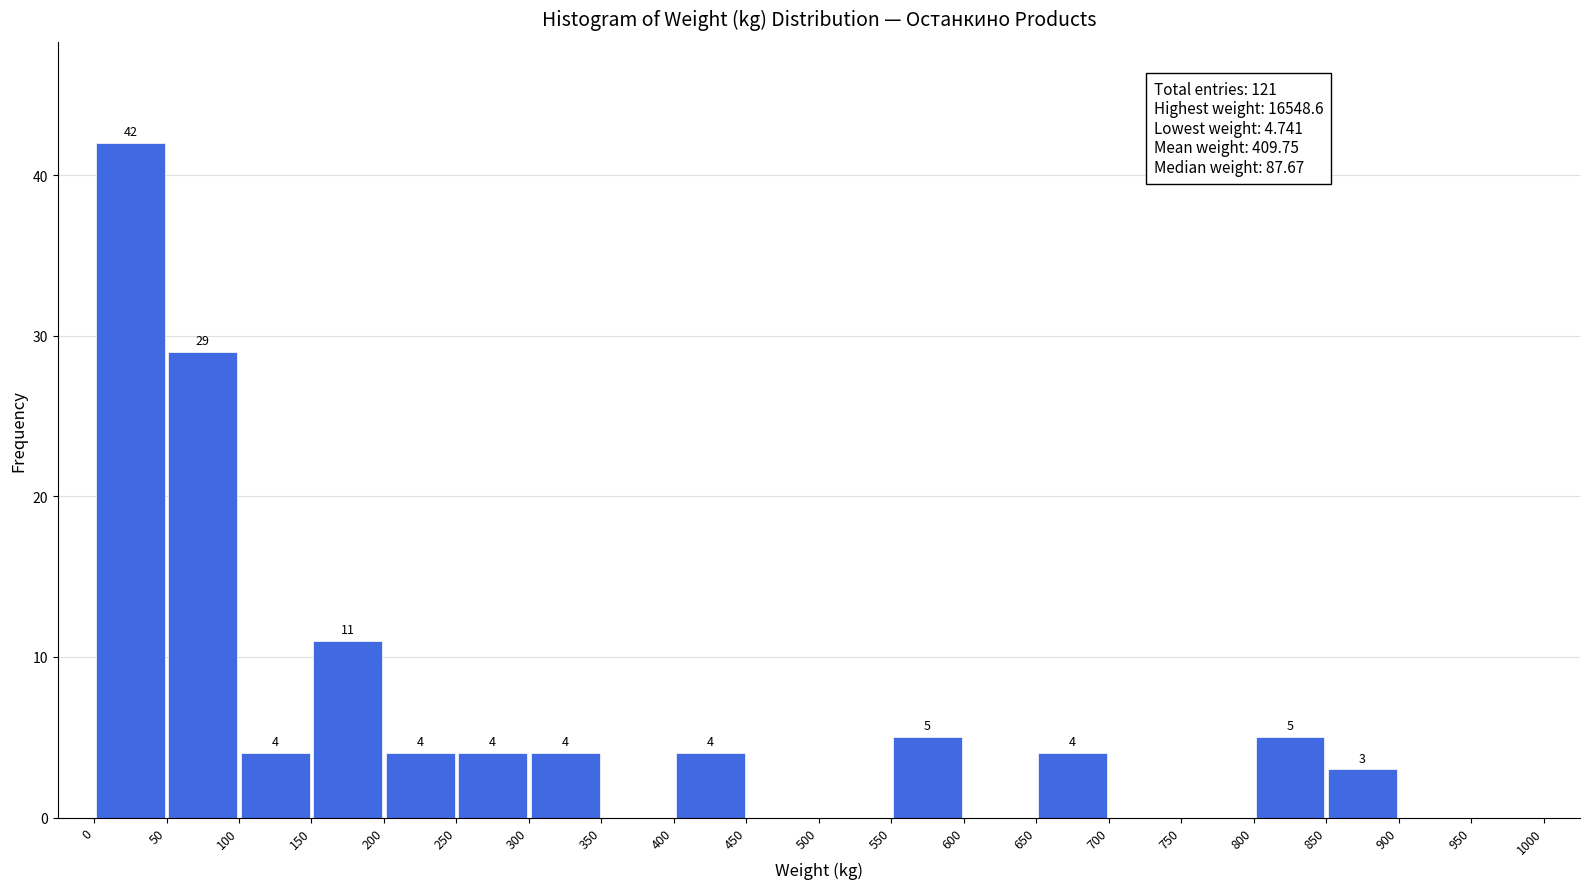

Which range on the x-axis has the tallest bar?

0 to 50